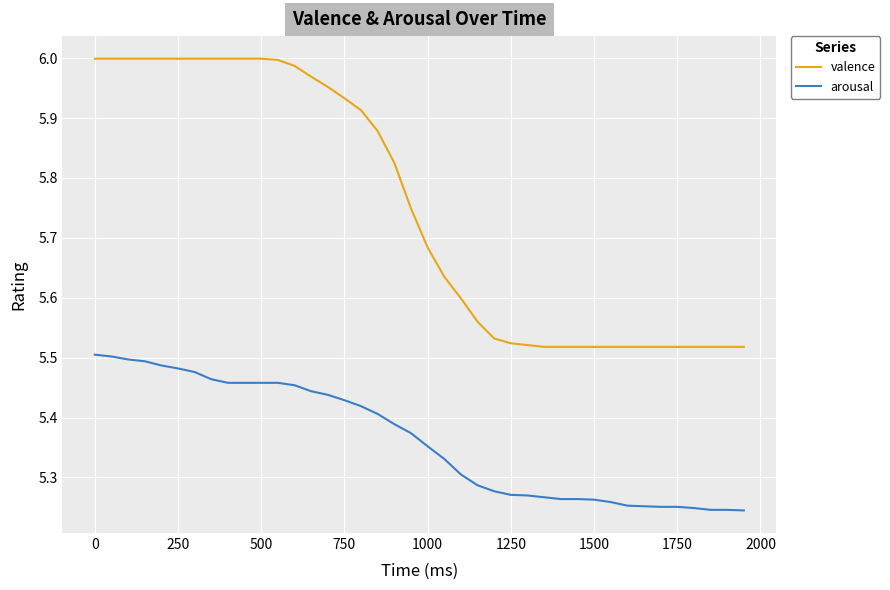

True or false: arousal and valence intersect in this chart.

False